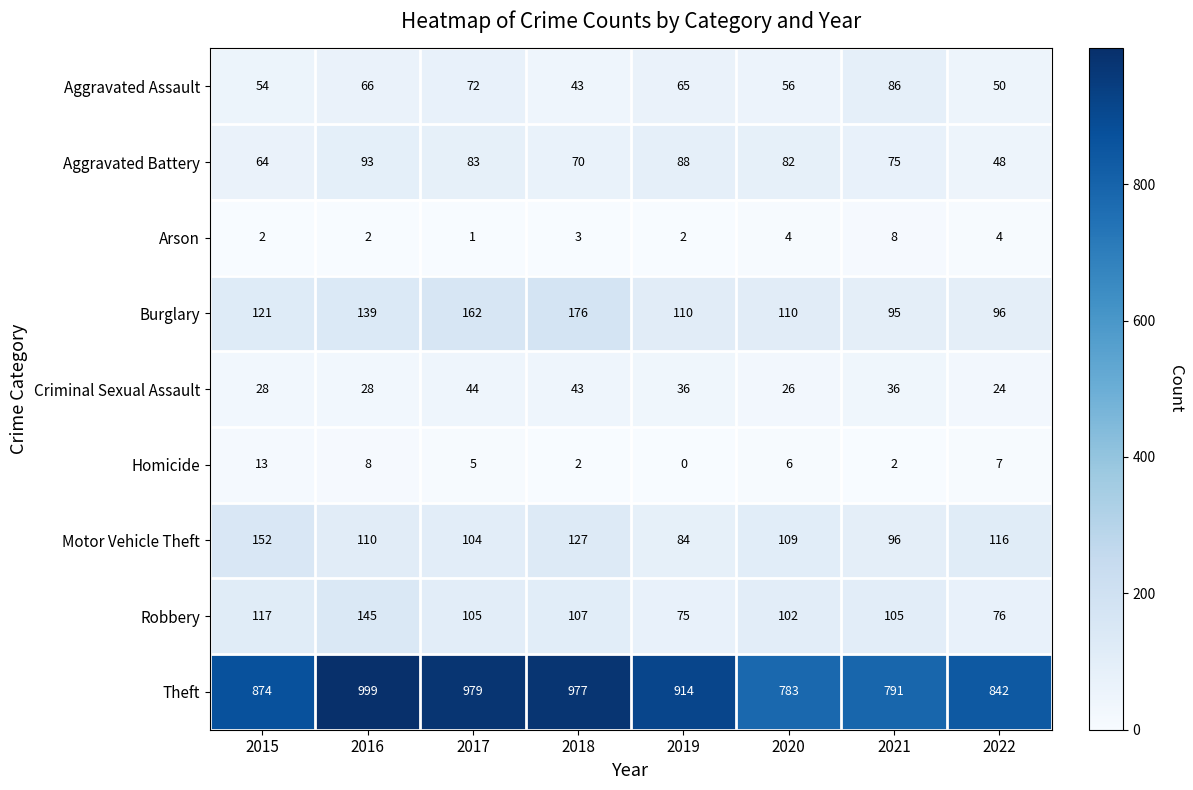

Rank the series at 2020 from lowest to highest value.

Arson, Homicide, Criminal Sexual Assault, Aggravated Assault, Aggravated Battery, Robbery, Motor Vehicle Theft, Burglary, Theft